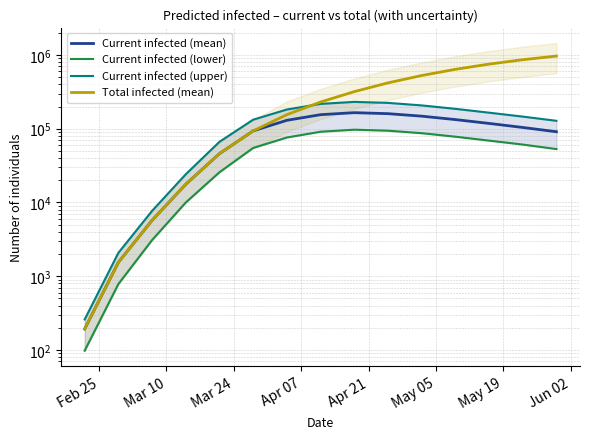

What is the value of the predicted_current_infected_upper (line) point at the 11th from the left?

207000